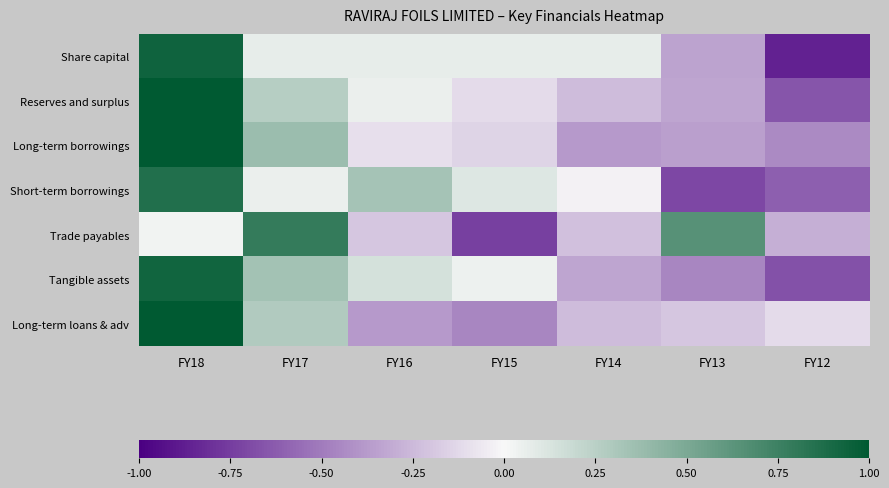

Which series changed the most between FY17 and FY16?

Trade payables